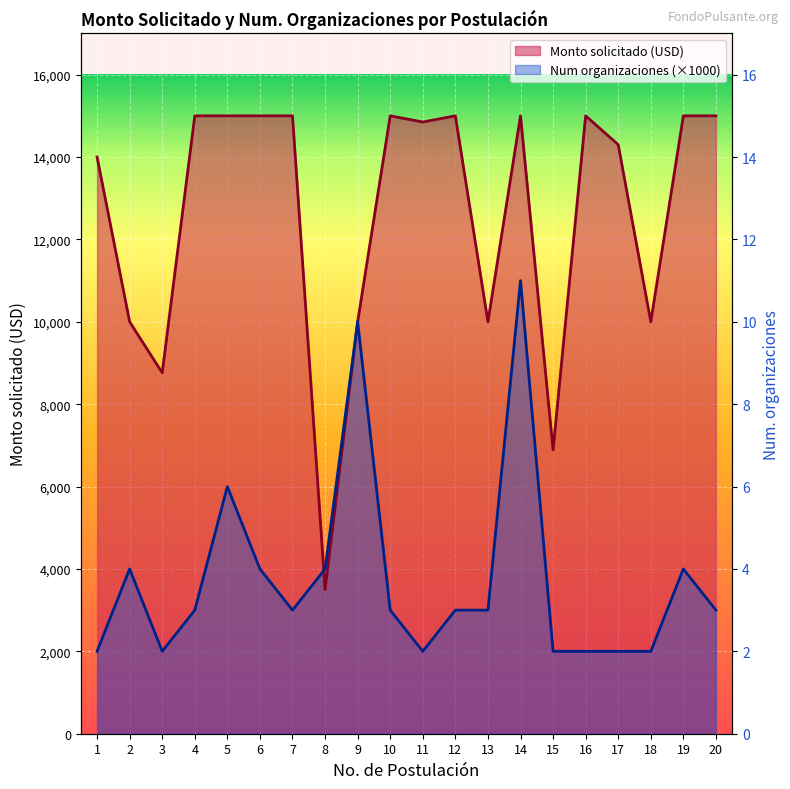

In Monto solicitado (USD), how many points are lower than both neighbors (excluding endpoints)?

6